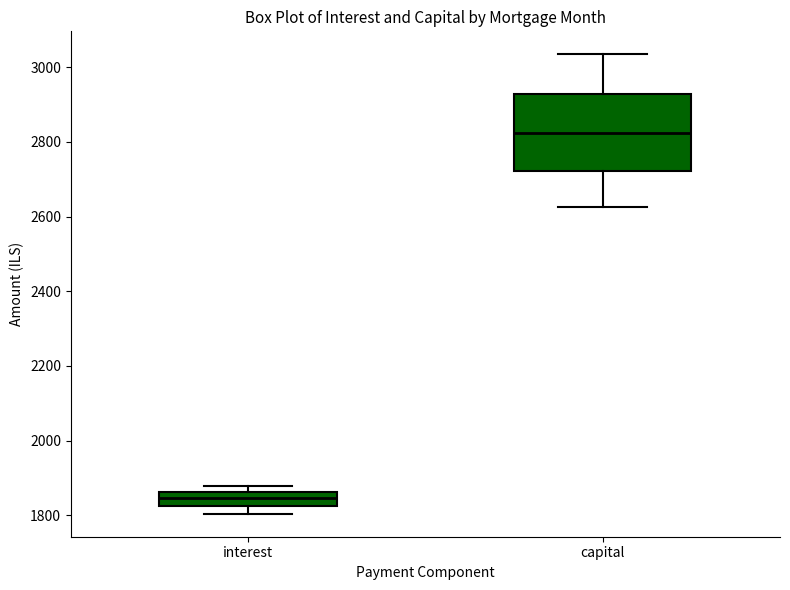

Which box's median line is the highest?

capital